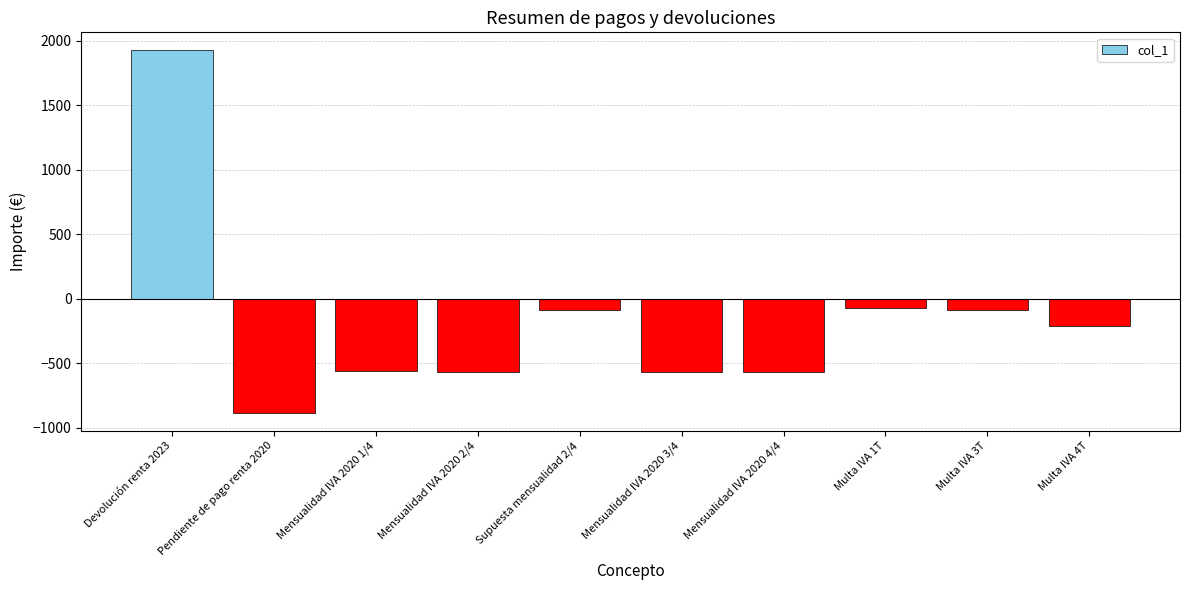

What is the maximum value shown in the chart?

1926.4